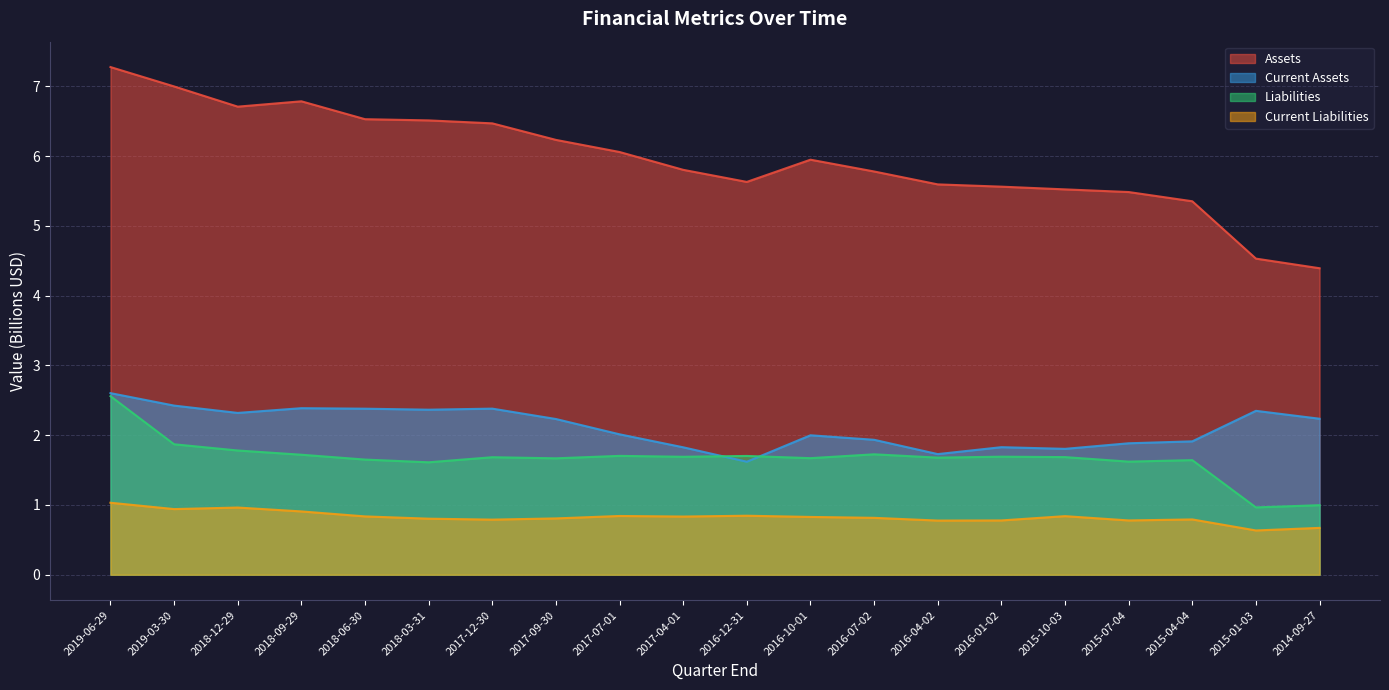

Does the chart display data point markers on the line(s)?

No